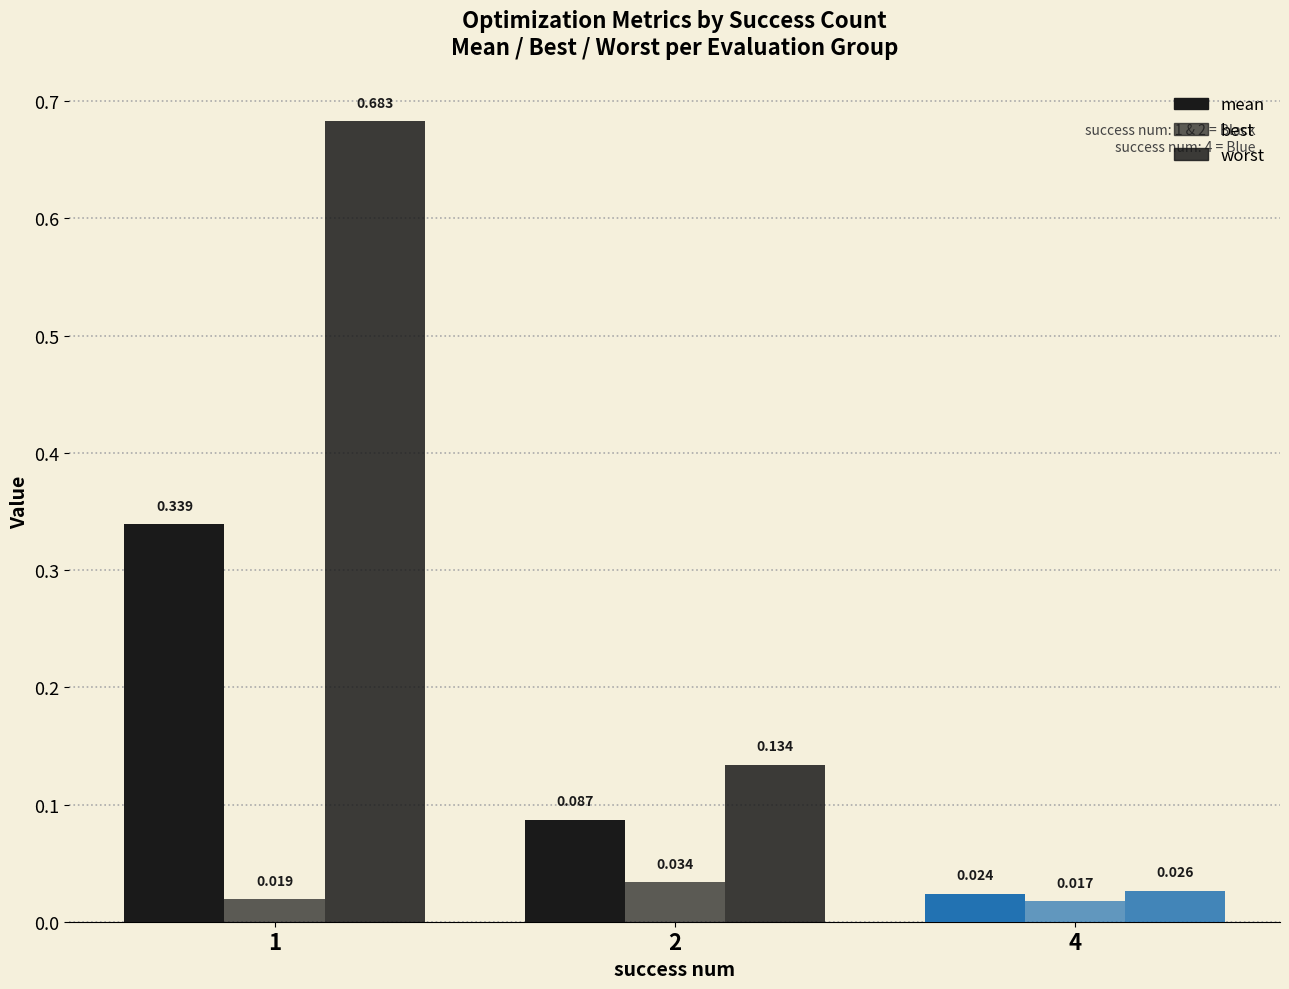

How many groups of bars are there?

3